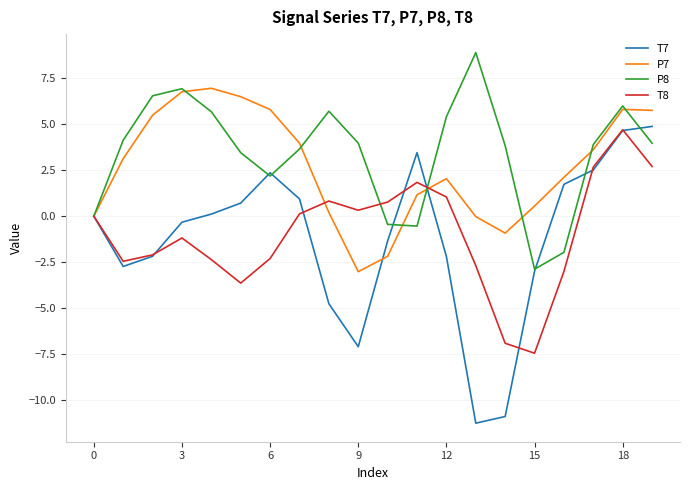

Which series has the largest range (max minus min)?

T7